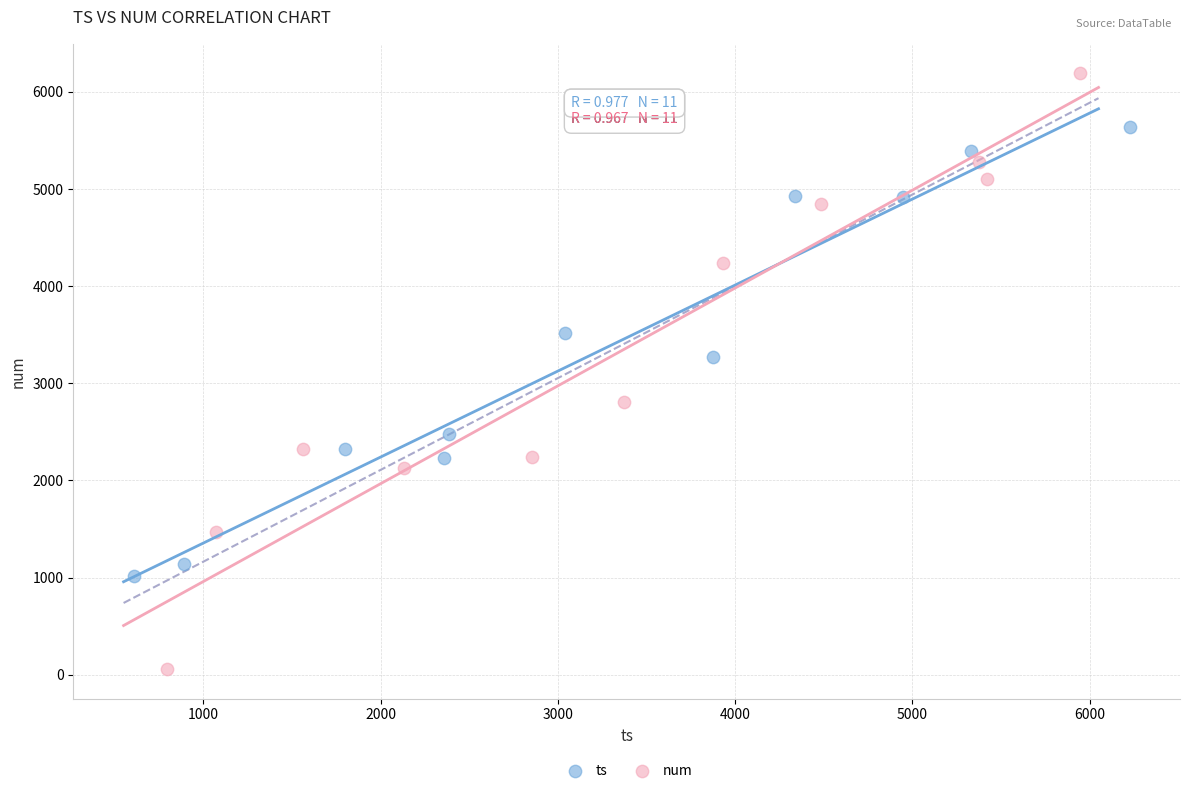

Which series reaches the minimum Y coordinate?

num